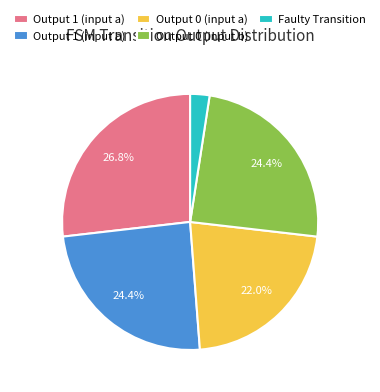

What is the largest slice in the pie chart?

Output 1 (input a)